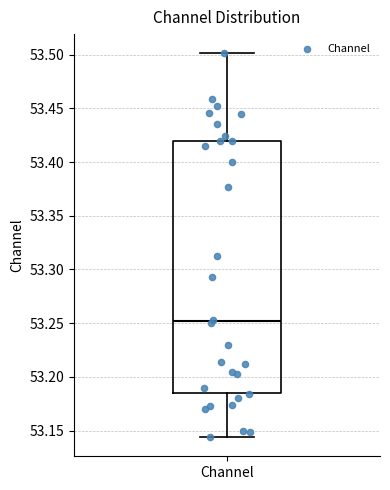

Where does the lower whisker of the box for Channel end on the y-axis? The values are not printed on the chart, so give them approximately, as read against the axis.

53.145